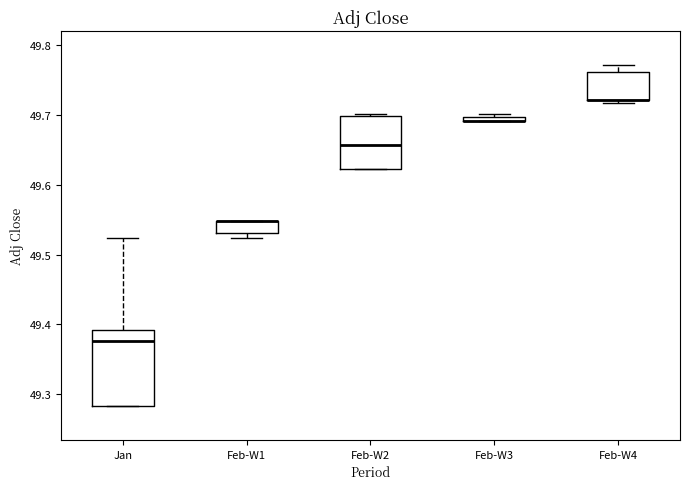

Which box is the tallest, from its lower edge to its upper edge?

Jan